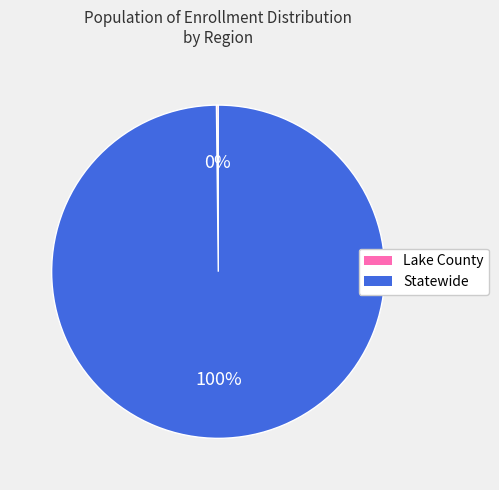

Is it true that Statewide is 91% of the pie?

False